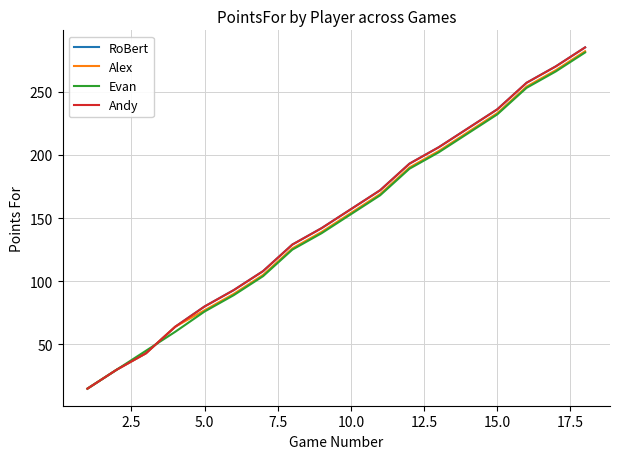

Does the chart have visible grid lines?

Yes